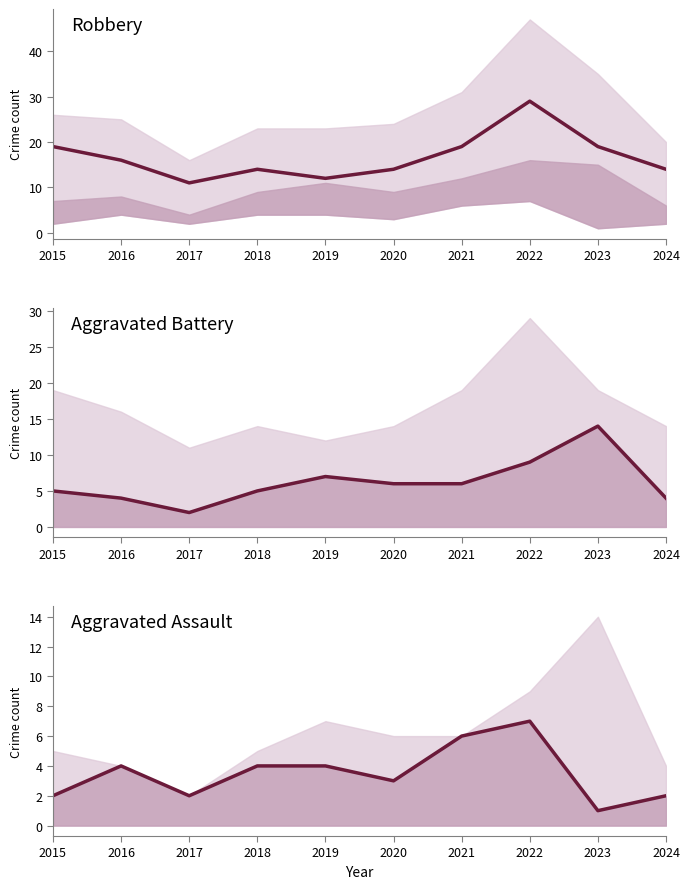

What are all the series names shown in the legend?

Robbery, Aggravated Battery, Aggravated Assault